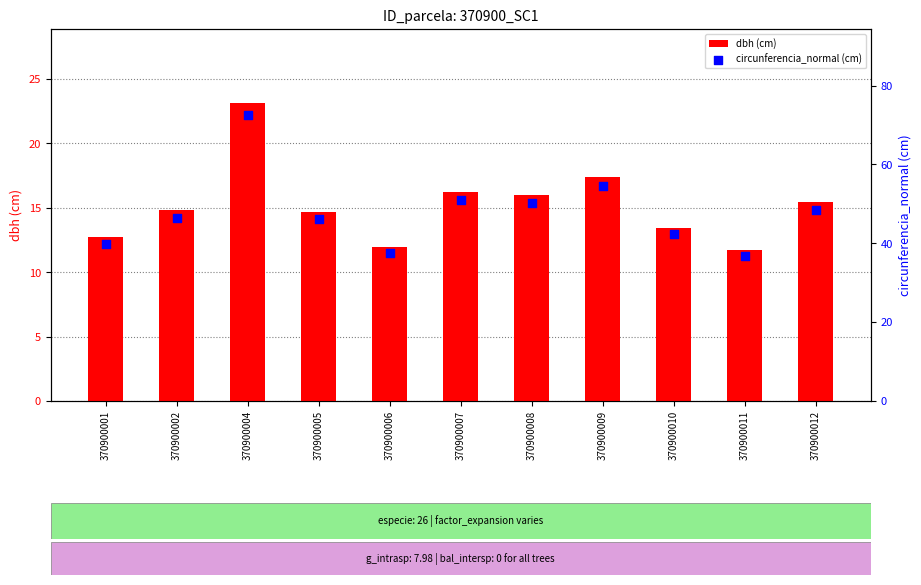

Is the value of dbh (cm) at 370900001 greater than the value of circunferencia_normal (cm) at 370900012?

No